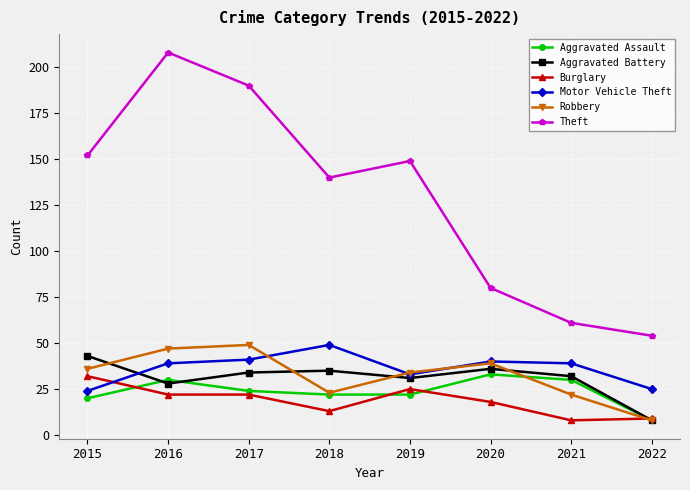

True or false: Theft has a value of 80 at 2020.

True